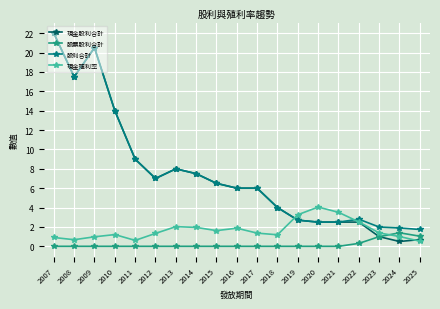

Is it true that 現金股利合計 equals 0.7 at 2025?

True